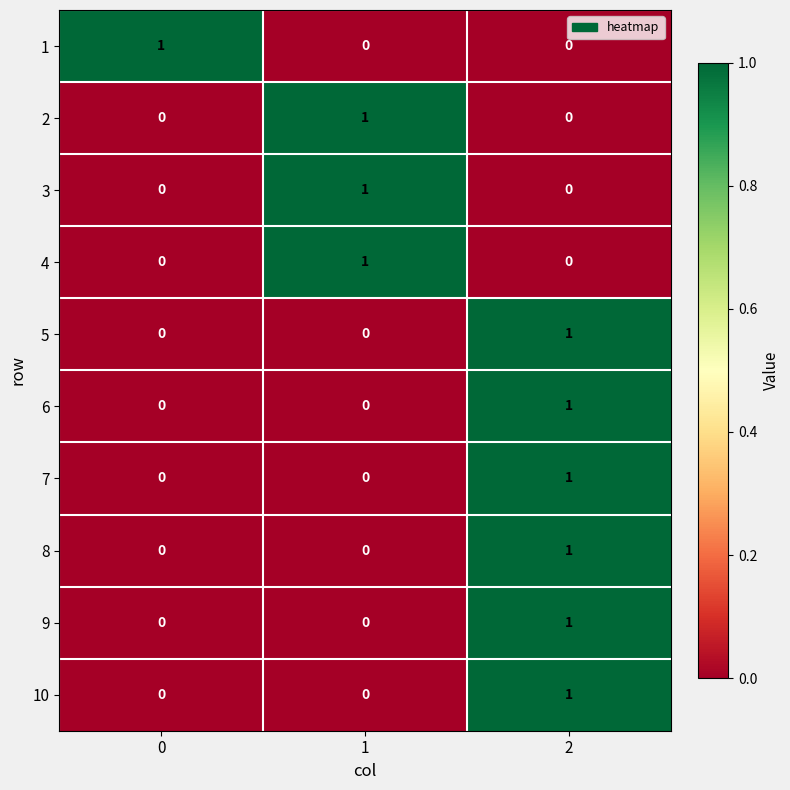

At how many categories does at least one series exceed 0?

3